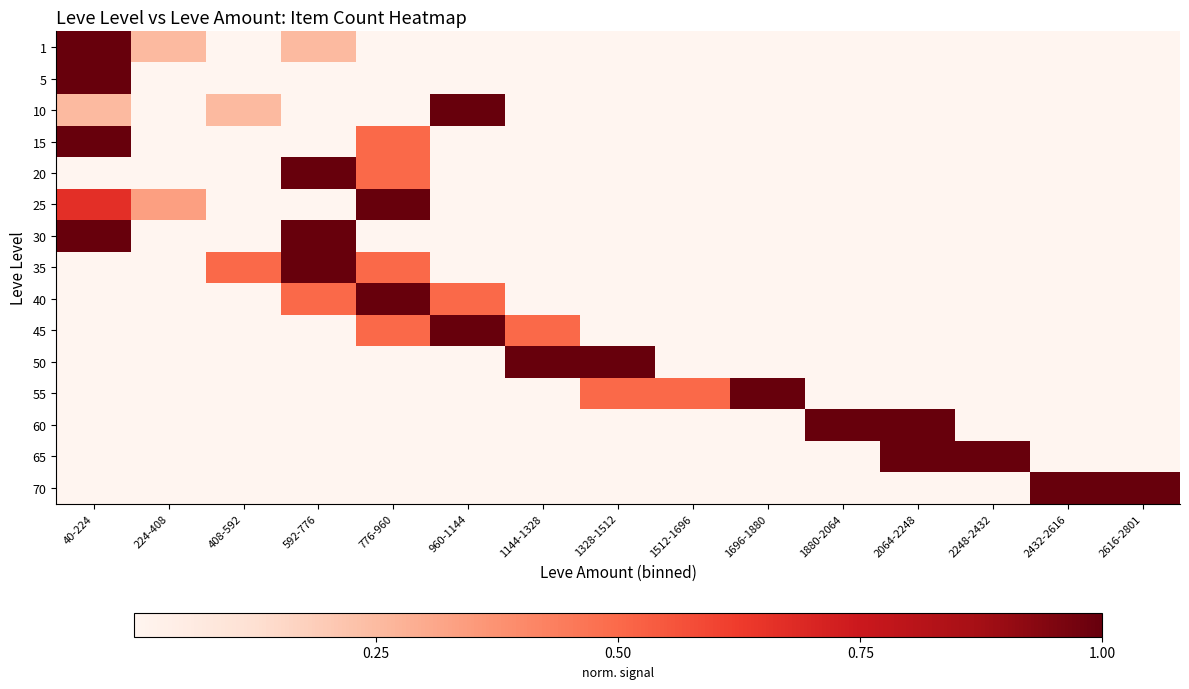

Reading left to right, extract all data points from this chart.

1: 40-224=1.0	224-408=0.2	408-592=0.0	592-776=0.2	776-960=0.0	960-1144=0.0	1144-1328=0.0	1328-1512=0.0	1512-1696=0.0	1696-1880=0.0	1880-2064=0.0	2064-2248=0.0	2248-2432=0.0	2432-2616=0.0	2616-2801=0.0
5: 40-224=1.0	224-408=0.0	408-592=0.0	592-776=0.0	776-960=0.0	960-1144=0.0	1144-1328=0.0	1328-1512=0.0	1512-1696=0.0	1696-1880=0.0	1880-2064=0.0	2064-2248=0.0	2248-2432=0.0	2432-2616=0.0	2616-2801=0.0
10: 40-224=0.2	224-408=0.0	408-592=0.2	592-776=0.0	776-960=0.0	960-1144=1.0	1144-1328=0.0	1328-1512=0.0	1512-1696=0.0	1696-1880=0.0	1880-2064=0.0	2064-2248=0.0	2248-2432=0.0	2432-2616=0.0	2616-2801=0.0
15: 40-224=1.0	224-408=0.0	408-592=0.0	592-776=0.0	776-960=0.5	960-1144=0.0	1144-1328=0.0	1328-1512=0.0	1512-1696=0.0	1696-1880=0.0	1880-2064=0.0	2064-2248=0.0	2248-2432=0.0	2432-2616=0.0	2616-2801=0.0
20: 40-224=0.0	224-408=0.0	408-592=0.0	592-776=1.0	776-960=0.5	960-1144=0.0	1144-1328=0.0	1328-1512=0.0	1512-1696=0.0	1696-1880=0.0	1880-2064=0.0	2064-2248=0.0	2248-2432=0.0	2432-2616=0.0	2616-2801=0.0
25: 40-224=0.7	224-408=0.3	408-592=0.0	592-776=0.0	776-960=1.0	960-1144=0.0	1144-1328=0.0	1328-1512=0.0	1512-1696=0.0	1696-1880=0.0	1880-2064=0.0	2064-2248=0.0	2248-2432=0.0	2432-2616=0.0	2616-2801=0.0
30: 40-224=1.0	224-408=0.0	408-592=0.0	592-776=1.0	776-960=0.0	960-1144=0.0	1144-1328=0.0	1328-1512=0.0	1512-1696=0.0	1696-1880=0.0	1880-2064=0.0	2064-2248=0.0	2248-2432=0.0	2432-2616=0.0	2616-2801=0.0
35: 40-224=0.0	224-408=0.0	408-592=0.5	592-776=1.0	776-960=0.5	960-1144=0.0	1144-1328=0.0	1328-1512=0.0	1512-1696=0.0	1696-1880=0.0	1880-2064=0.0	2064-2248=0.0	2248-2432=0.0	2432-2616=0.0	2616-2801=0.0
40: 40-224=0.0	224-408=0.0	408-592=0.0	592-776=0.5	776-960=1.0	960-1144=0.5	1144-1328=0.0	1328-1512=0.0	1512-1696=0.0	1696-1880=0.0	1880-2064=0.0	2064-2248=0.0	2248-2432=0.0	2432-2616=0.0	2616-2801=0.0
45: 40-224=0.0	224-408=0.0	408-592=0.0	592-776=0.0	776-960=0.5	960-1144=1.0	1144-1328=0.5	1328-1512=0.0	1512-1696=0.0	1696-1880=0.0	1880-2064=0.0	2064-2248=0.0	2248-2432=0.0	2432-2616=0.0	2616-2801=0.0
50: 40-224=0.0	224-408=0.0	408-592=0.0	592-776=0.0	776-960=0.0	960-1144=0.0	1144-1328=1.0	1328-1512=1.0	1512-1696=0.0	1696-1880=0.0	1880-2064=0.0	2064-2248=0.0	2248-2432=0.0	2432-2616=0.0	2616-2801=0.0
55: 40-224=0.0	224-408=0.0	408-592=0.0	592-776=0.0	776-960=0.0	960-1144=0.0	1144-1328=0.0	1328-1512=0.5	1512-1696=0.5	1696-1880=1.0	1880-2064=0.0	2064-2248=0.0	2248-2432=0.0	2432-2616=0.0	2616-2801=0.0
60: 40-224=0.0	224-408=0.0	408-592=0.0	592-776=0.0	776-960=0.0	960-1144=0.0	1144-1328=0.0	1328-1512=0.0	1512-1696=0.0	1696-1880=0.0	1880-2064=1.0	2064-2248=1.0	2248-2432=0.0	2432-2616=0.0	2616-2801=0.0
65: 40-224=0.0	224-408=0.0	408-592=0.0	592-776=0.0	776-960=0.0	960-1144=0.0	1144-1328=0.0	1328-1512=0.0	1512-1696=0.0	1696-1880=0.0	1880-2064=0.0	2064-2248=1.0	2248-2432=1.0	2432-2616=0.0	2616-2801=0.0
70: 40-224=0.0	224-408=0.0	408-592=0.0	592-776=0.0	776-960=0.0	960-1144=0.0	1144-1328=0.0	1328-1512=0.0	1512-1696=0.0	1696-1880=0.0	1880-2064=0.0	2064-2248=0.0	2248-2432=0.0	2432-2616=1.0	2616-2801=1.0